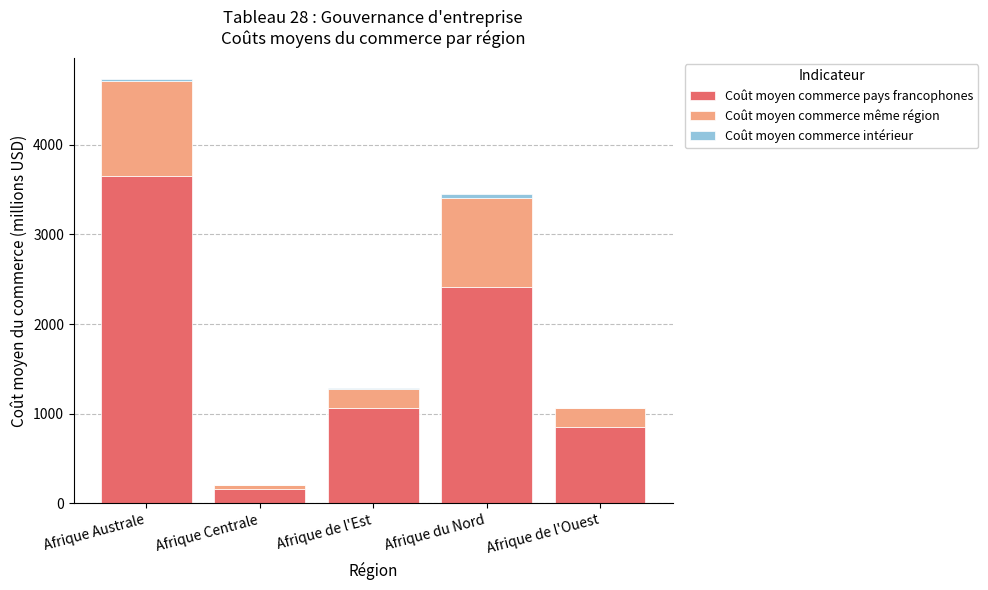

What is the sum of all Coût moyen commerce pays francophones values?

8133